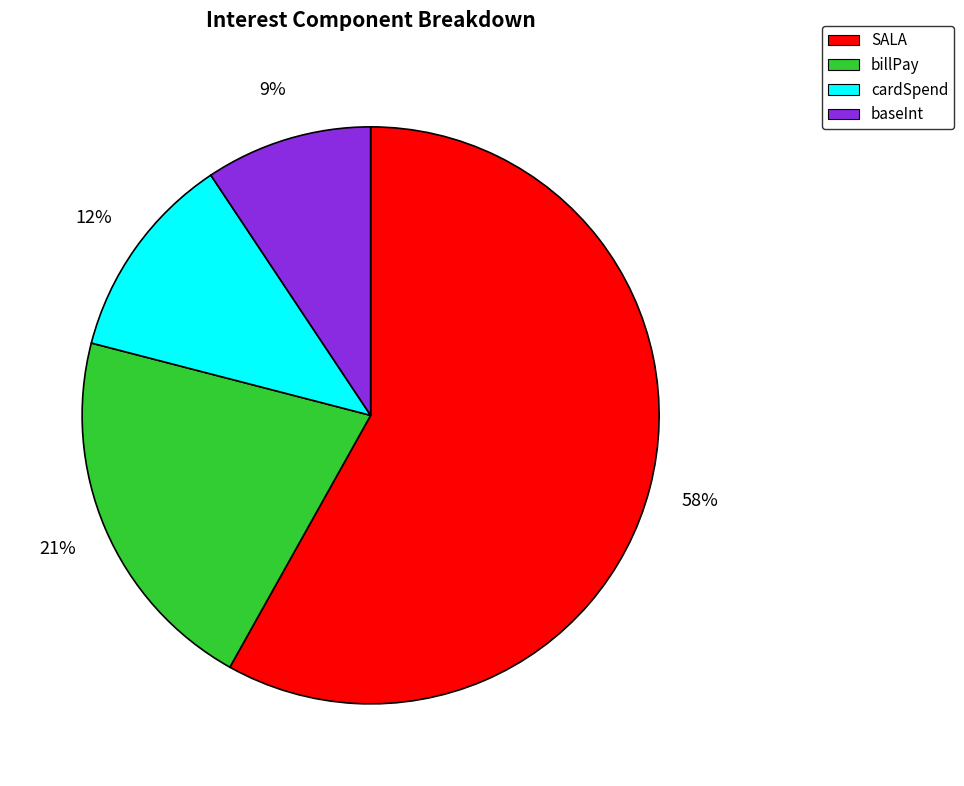

Does SALA represent more than half of the total?

Yes